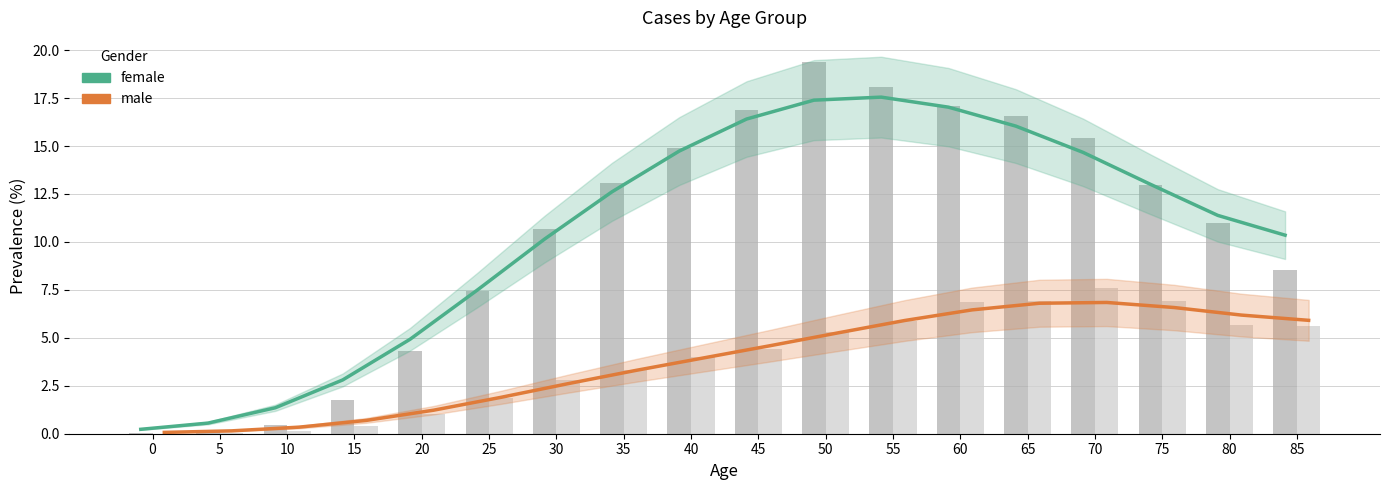

At which label is male trend closest to 3?

35